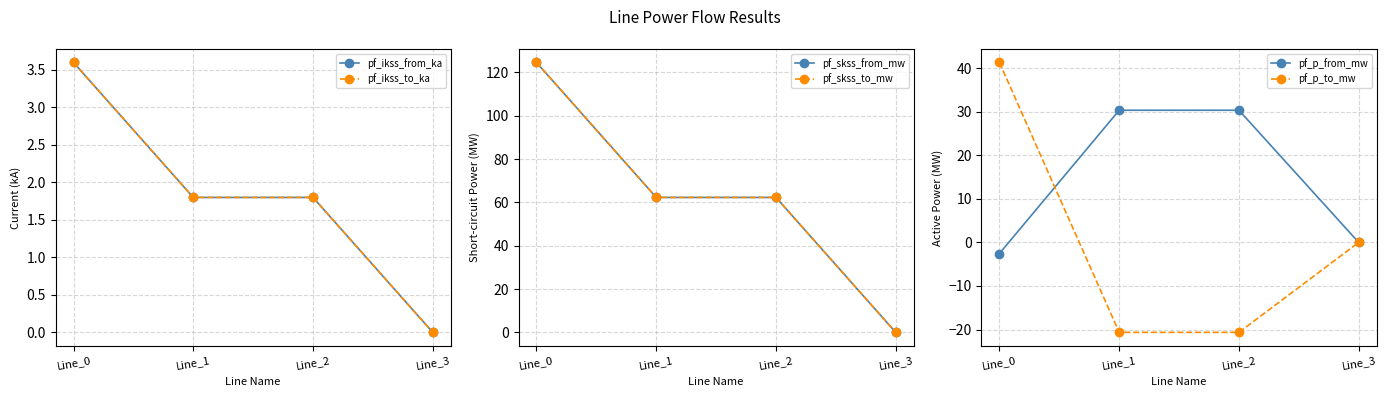

Which series has the largest total across all categories?

pf_skss_from_mw